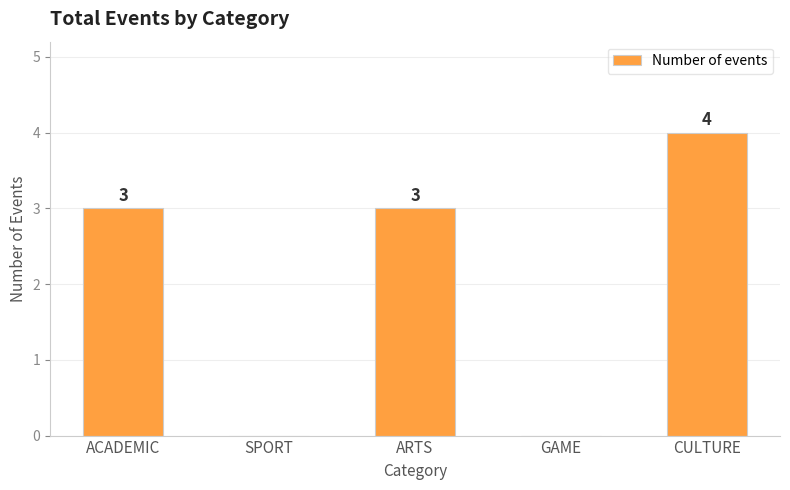

What is the sum of all values?

10